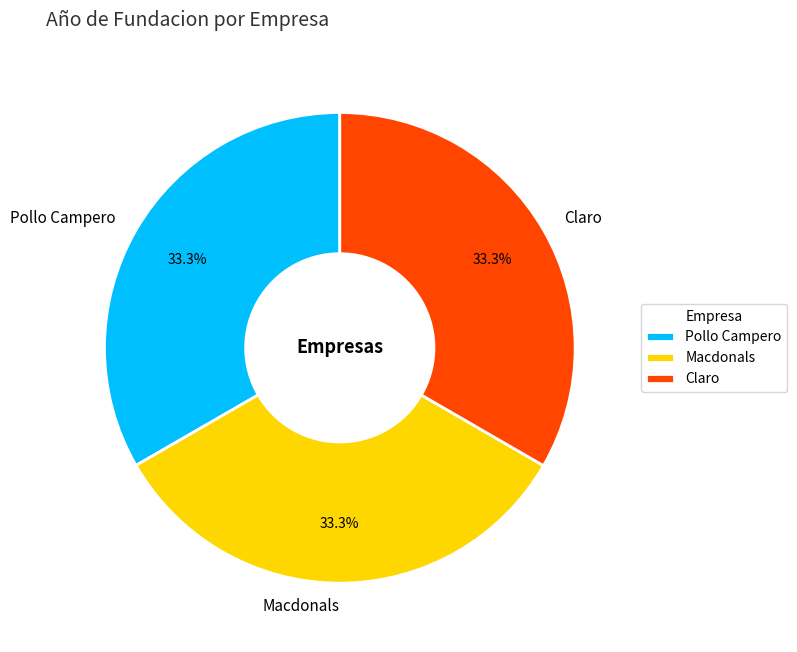

Is Pollo Campero the majority of the pie?

No